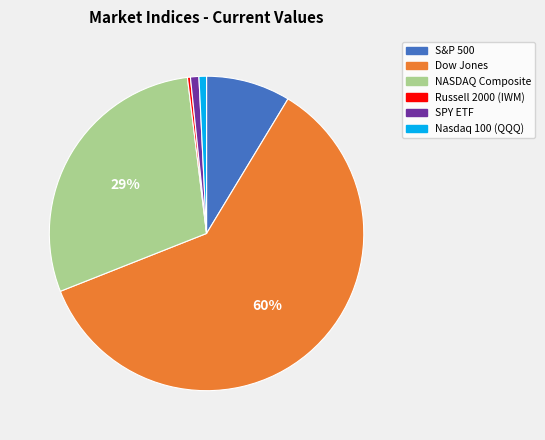

To the nearest percent, what is the difference between the NASDAQ Composite and Nasdaq 100 (QQQ) slice percentages?

28%